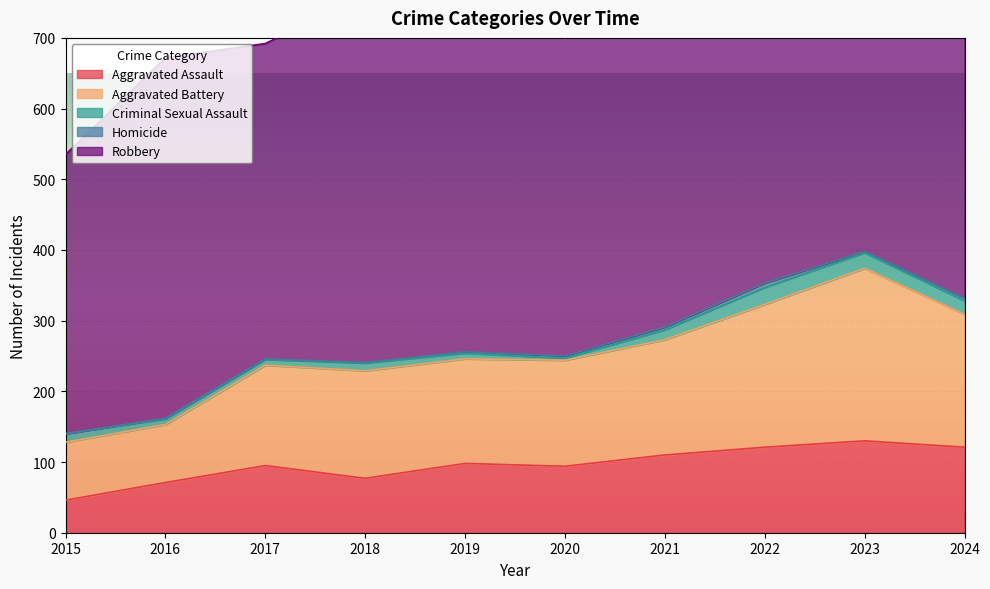

What is the difference between the maximum and minimum values in the Aggravated Battery series?

162